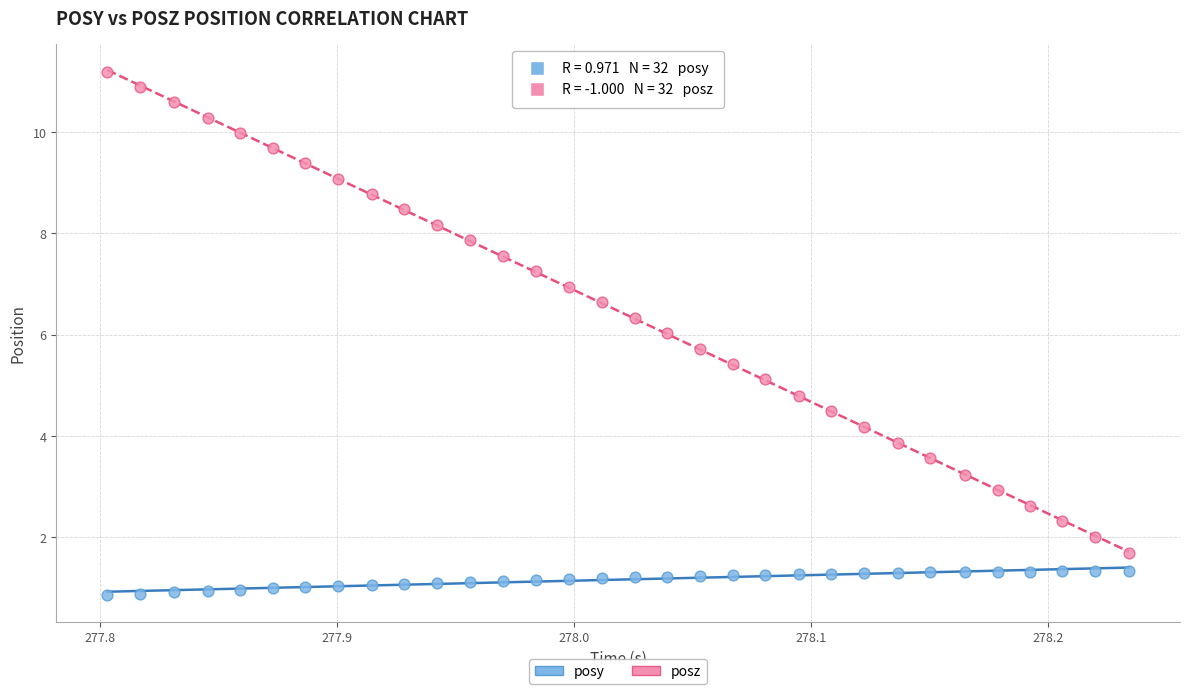

Which series has the widest spread of Y values?

posz